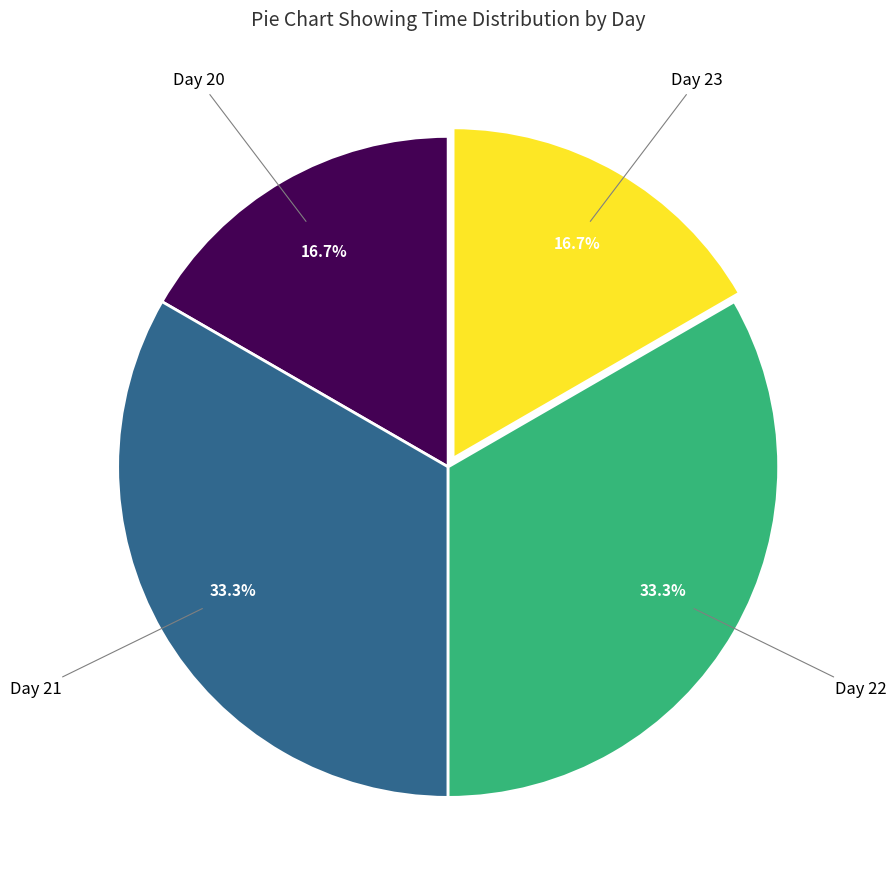

Is there any slice that represents more than half of the pie?

No